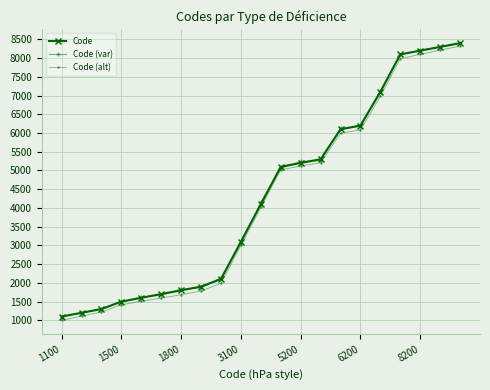

Which series has the widest spread of values?

Code (alt)